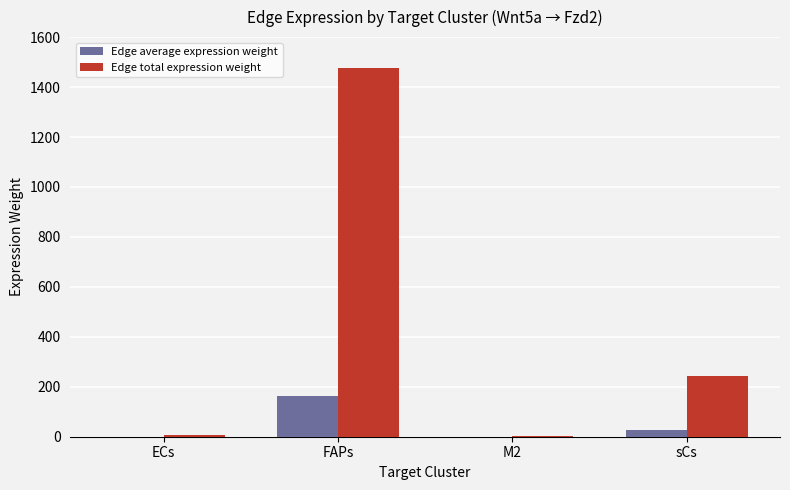

Which label corresponds to the largest value in the chart?

FAPs